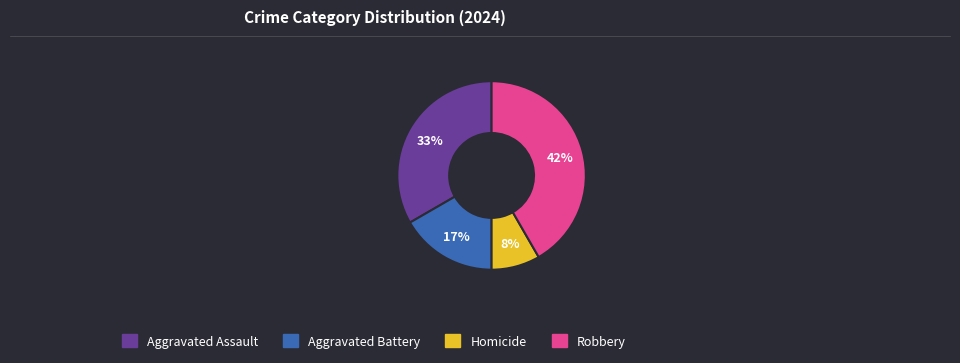

To the nearest percent, what is the difference between the Robbery and Aggravated Battery slice percentages?

25%